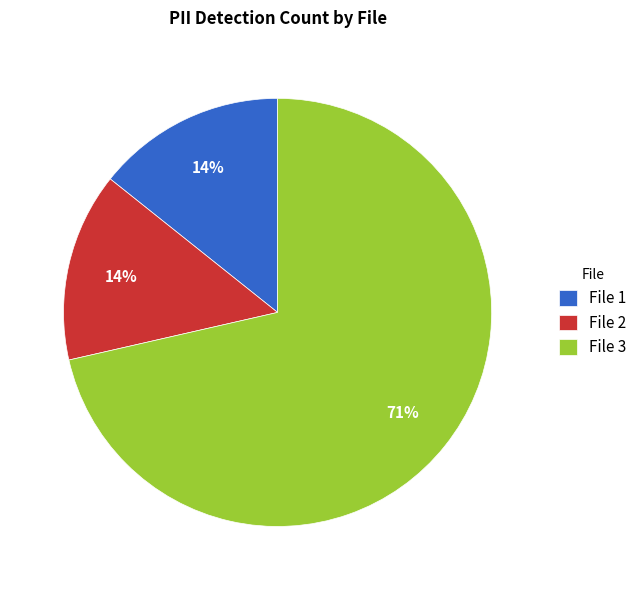

Between File 3 and File 1, which is larger?

File 3